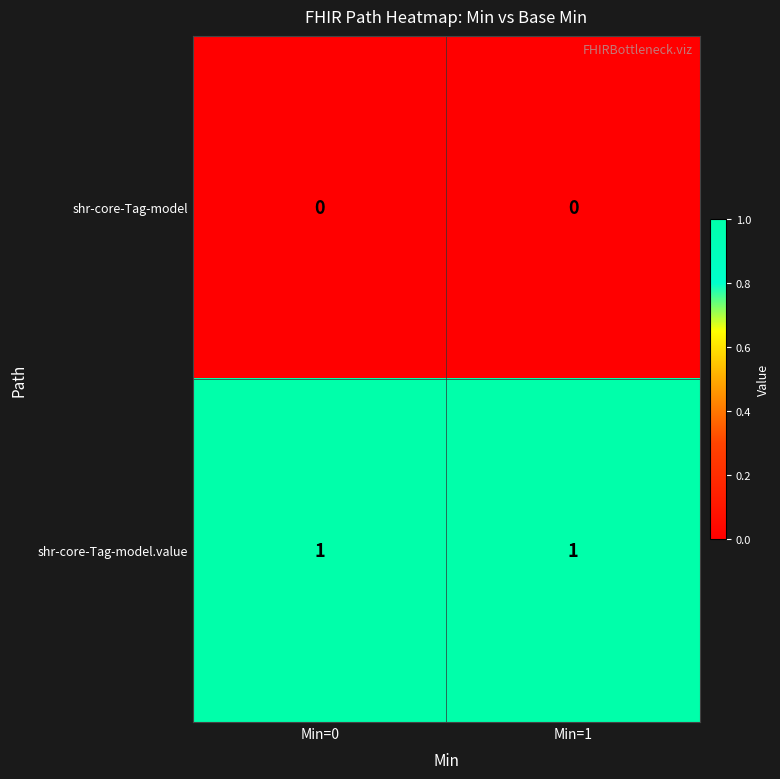

Is the value of shr-core-Tag-model at Min=0 greater than the value of shr-core-Tag-model.value at Min=1?

No